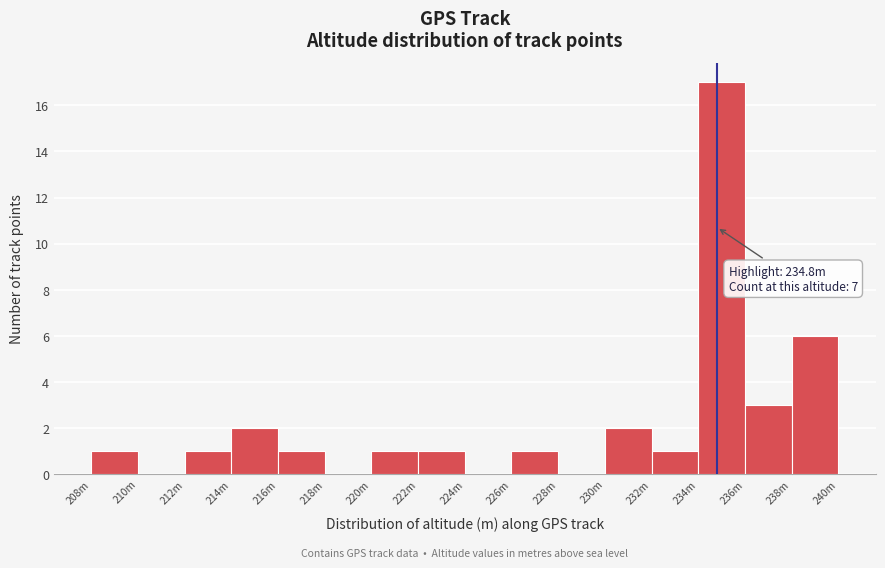

Reading left to right, transcribe all the data shown in this chart.

208m=1	210m=0	212m=1	214m=2	216m=1	218m=0	220m=1	222m=1	224m=0	226m=1	228m=0	230m=2	232m=1	234m=17	236m=3	238m=6